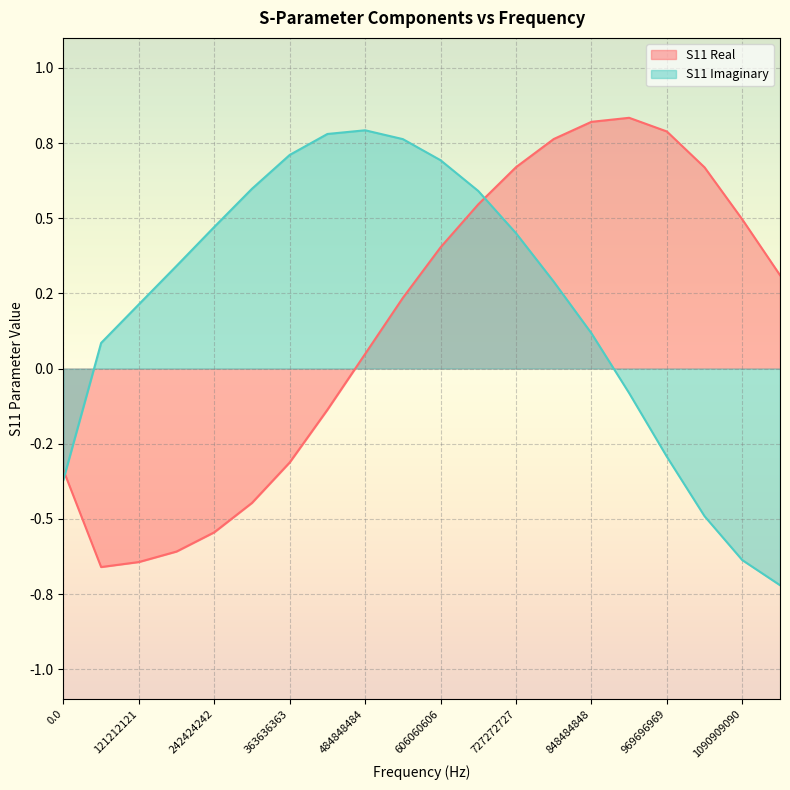

What are all the series names shown in the legend?

S11 Real, S11 Imaginary